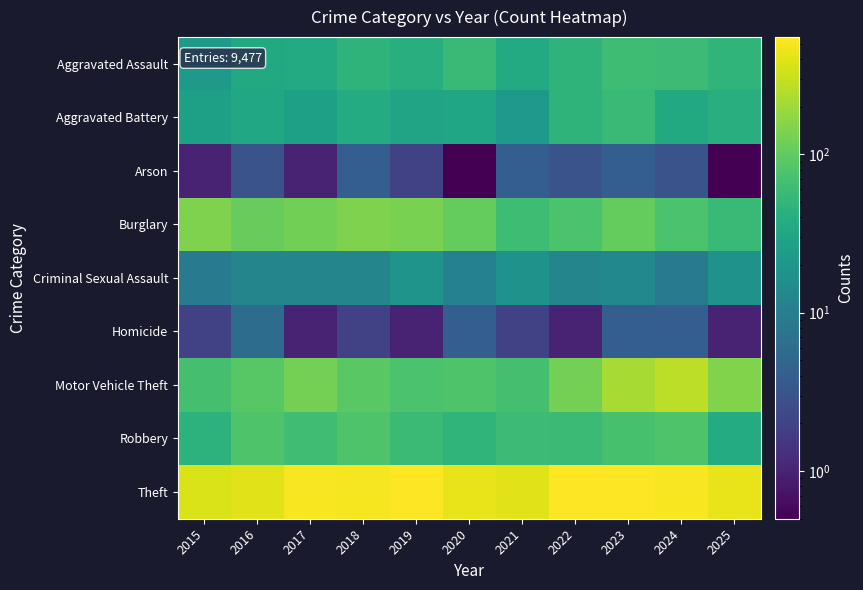

Which series has the widest spread of values?

Motor Vehicle Theft